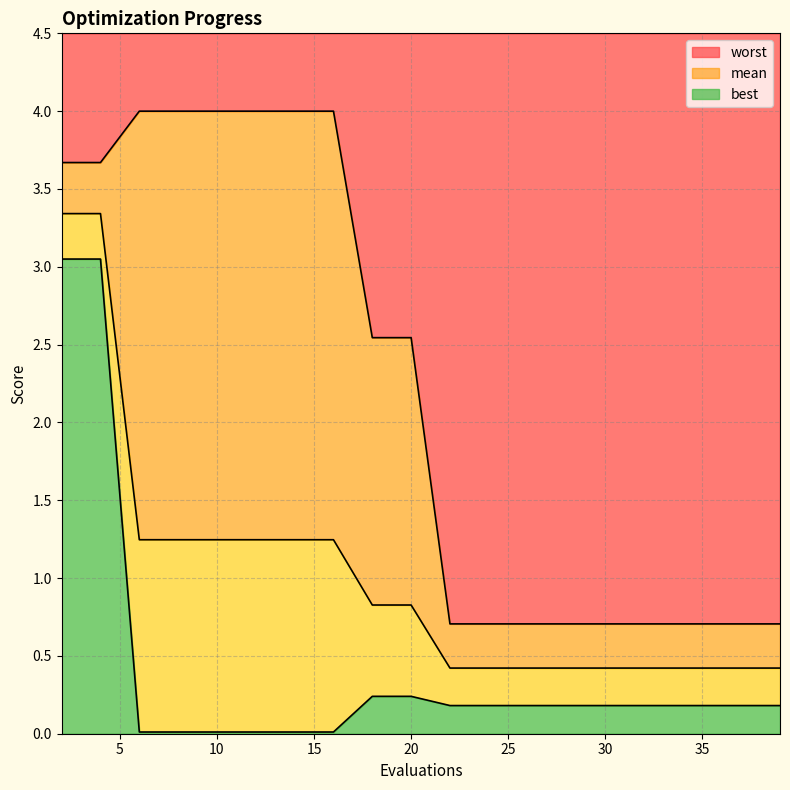

Which series has the largest total across all categories?

worst